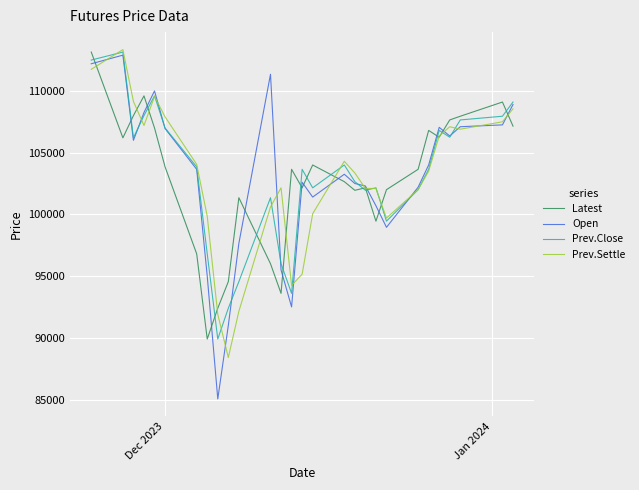

What is the maximum value shown in the chart?

113350